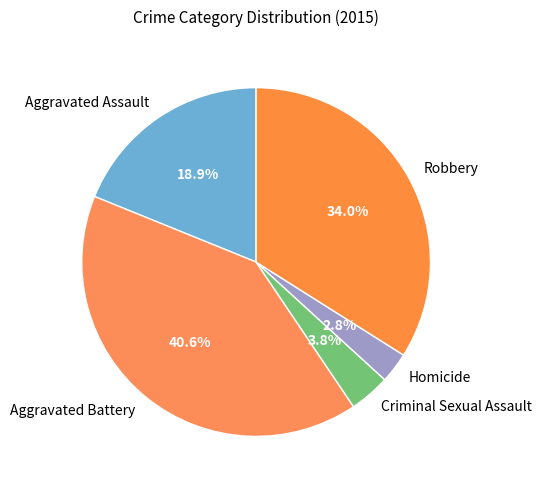

Which slice is the largest?

Aggravated Battery